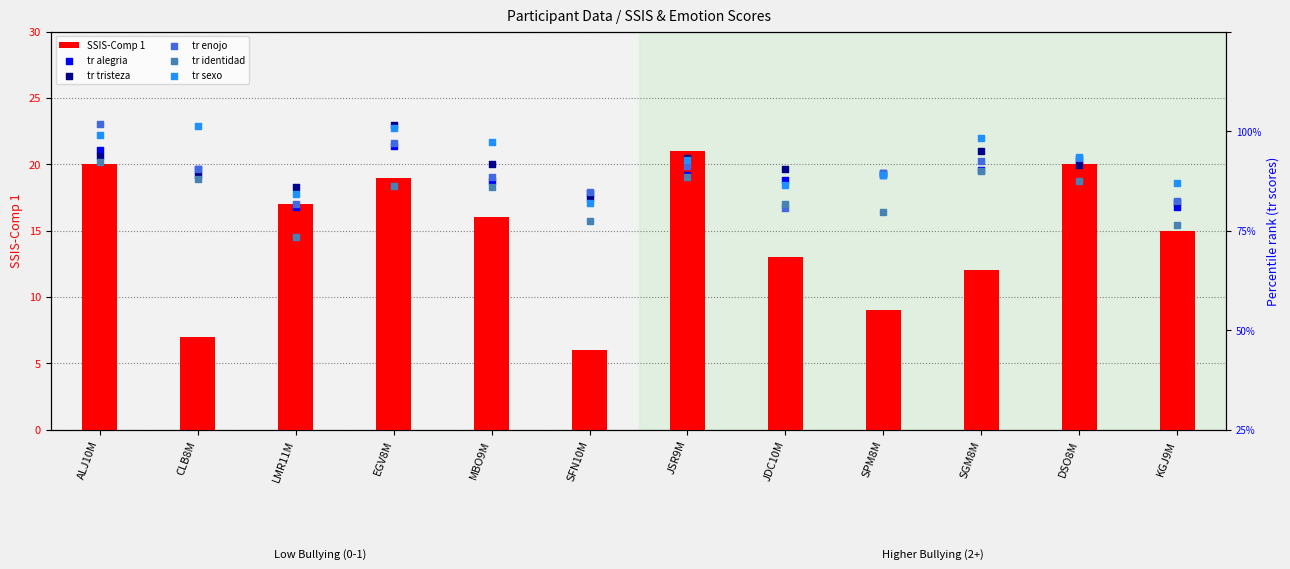

At which label does SSIS-Comp 1 reach its minimum?

SFN10M